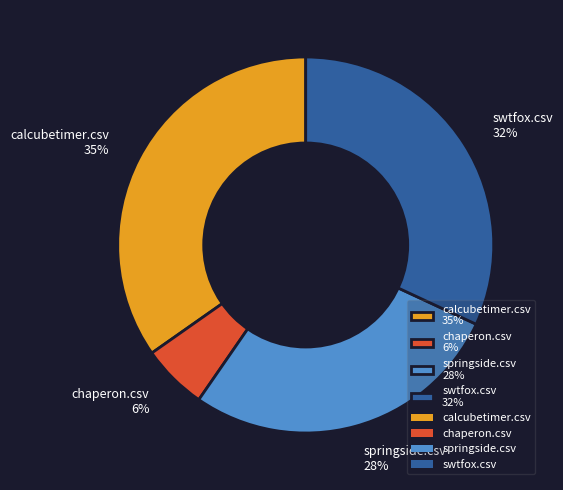

What is the largest slice in the pie chart?

calcubetimer.csv 35%